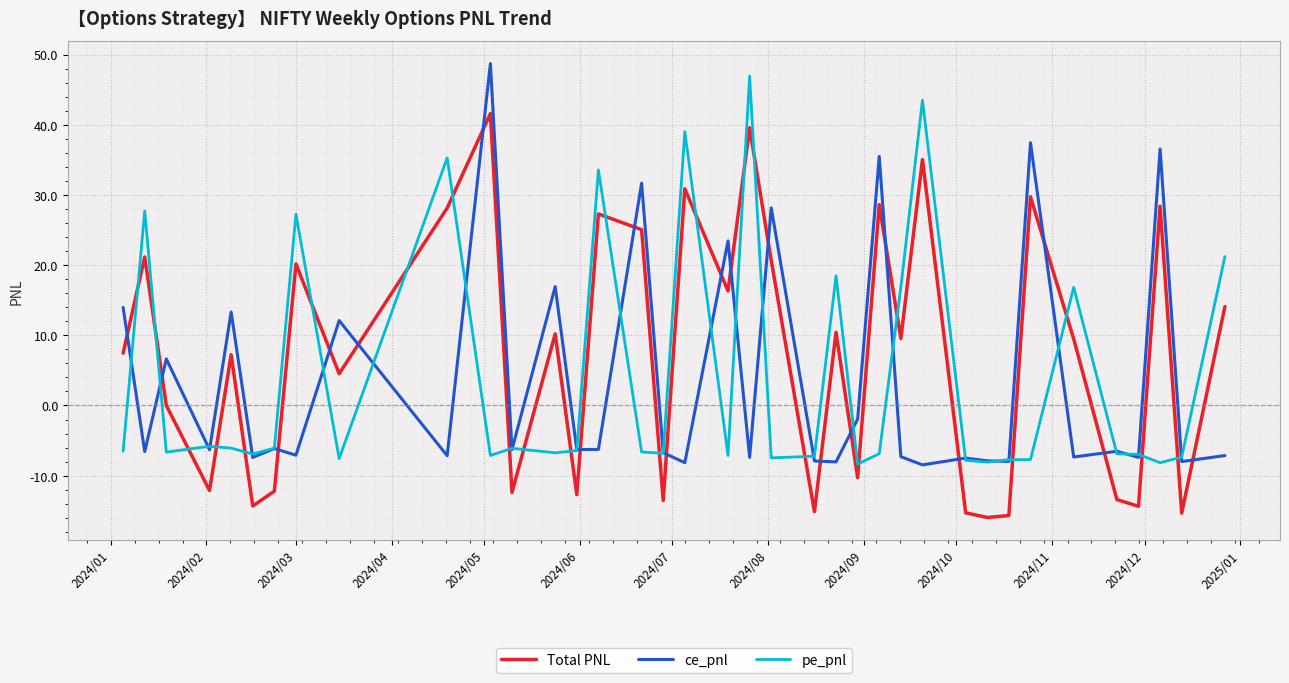

True or false: ce_pnl and Total PNL cross at least once.

True